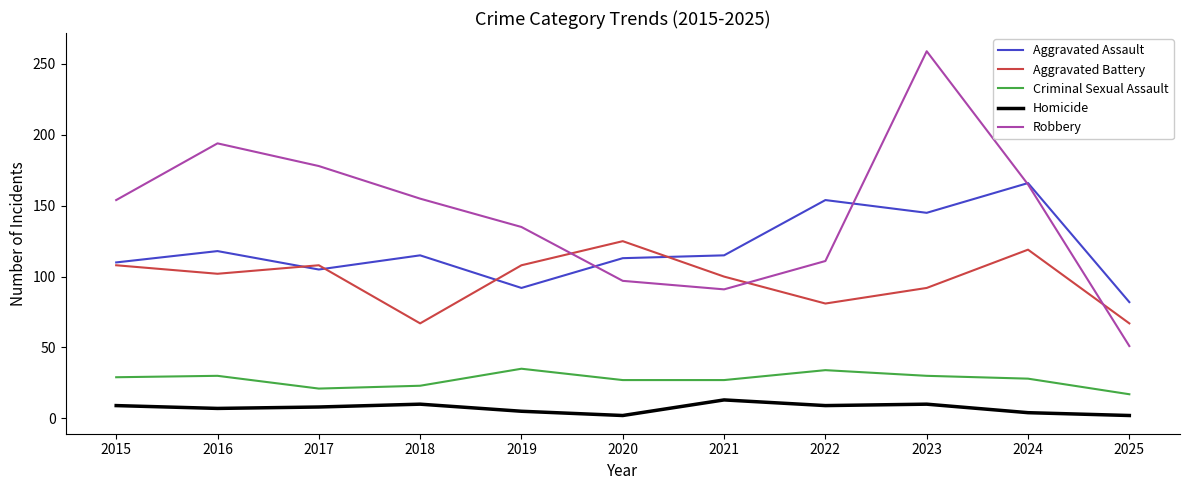

Is the value of Robbery at 2015 greater than the value of Aggravated Assault at 2015?

Yes